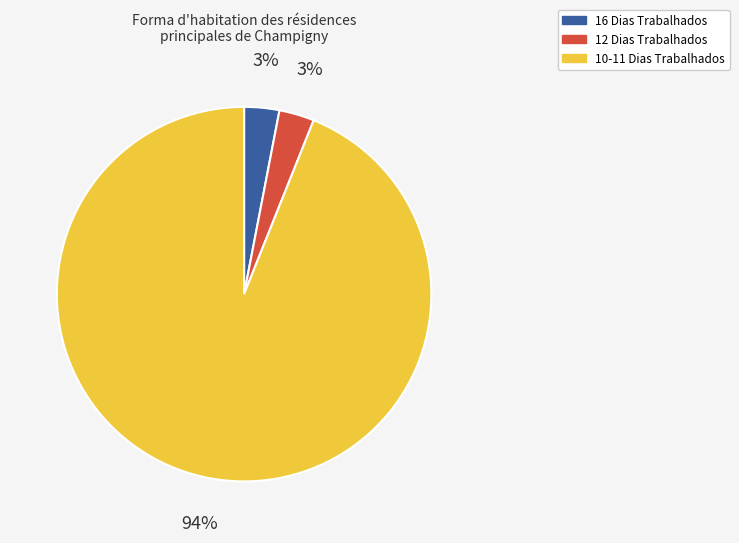

Is there a majority slice in this chart?

Yes